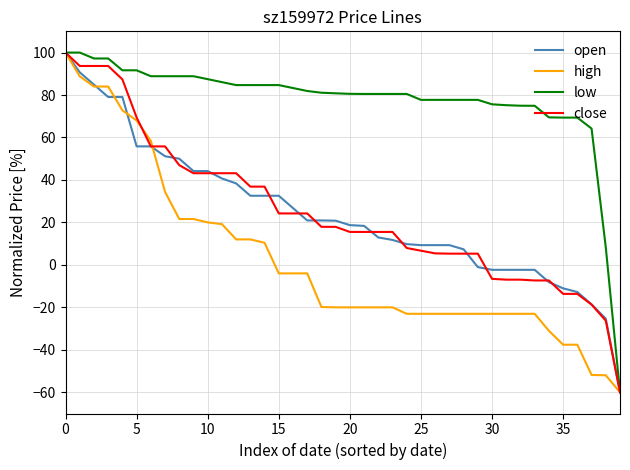

What is the maximum value shown in the chart?

100.0